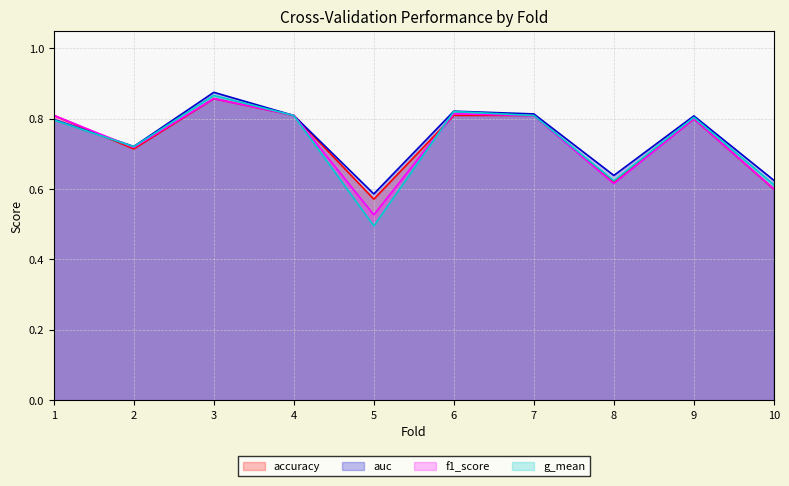

At which label does g_mean reach its peak?

3